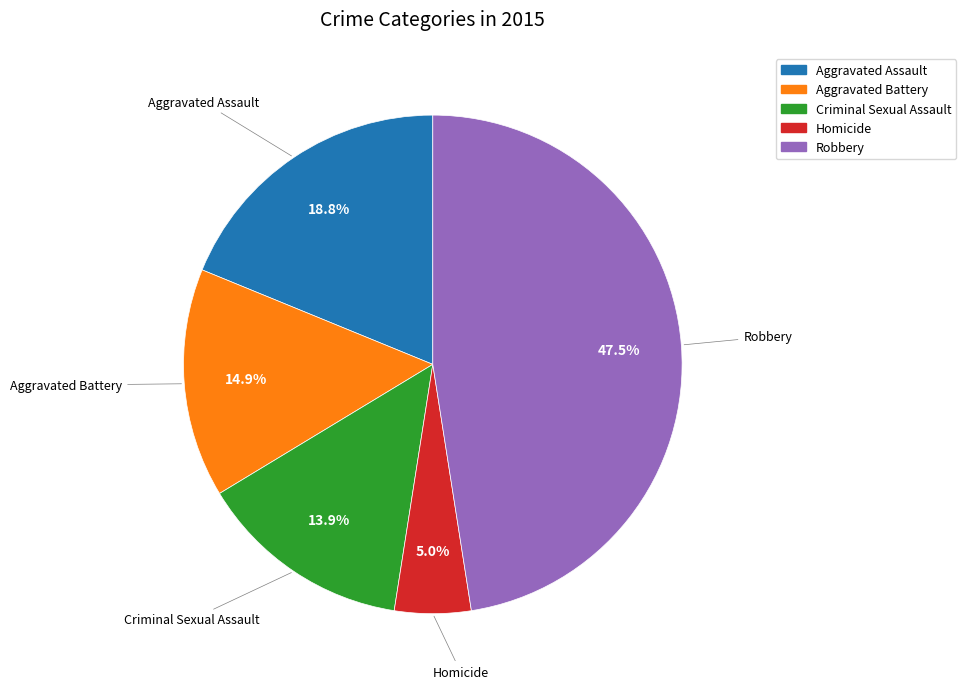

To the nearest percent, what is the difference between the Criminal Sexual Assault and Robbery slice percentages?

34%